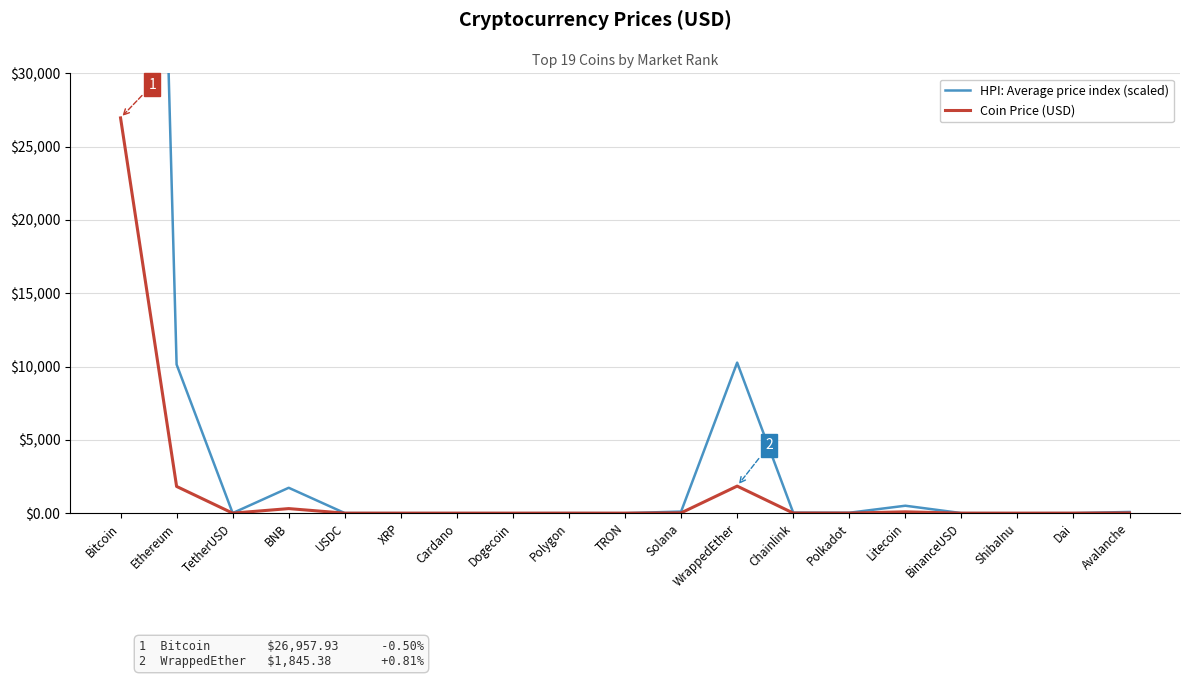

What is the total value across all series at Dai?

6.6